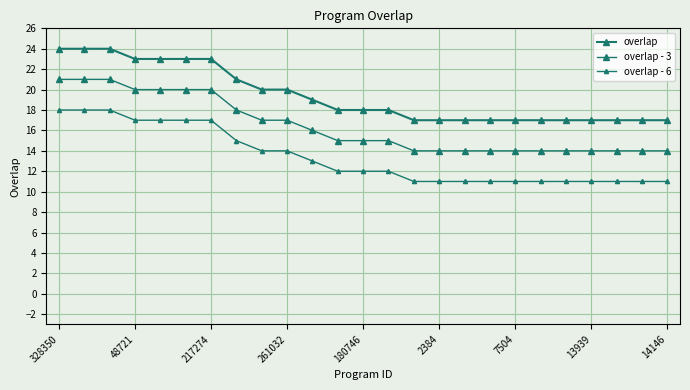

Reading left to right, extract all data points from this chart.

overlap: 24	24	24	23	23	23	23	21	20	20	19	18	18	18	17	17	17	17	17	17	17	17	17	17	17
overlap - 3: 21	21	21	20	20	20	20	18	17	17	16	15	15	15	14	14	14	14	14	14	14	14	14	14	14
overlap - 6: 18	18	18	17	17	17	17	15	14	14	13	12	12	12	11	11	11	11	11	11	11	11	11	11	11